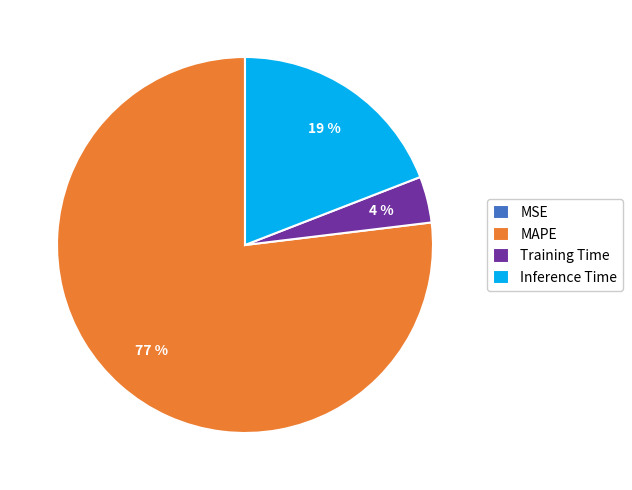

Is it true that MAPE is 77% of the pie?

True